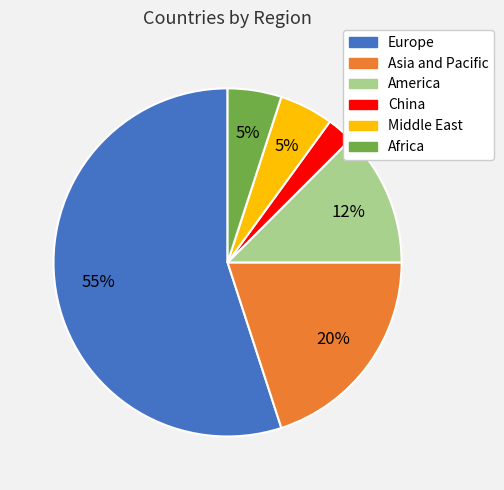

How many slices are in this pie chart?

6